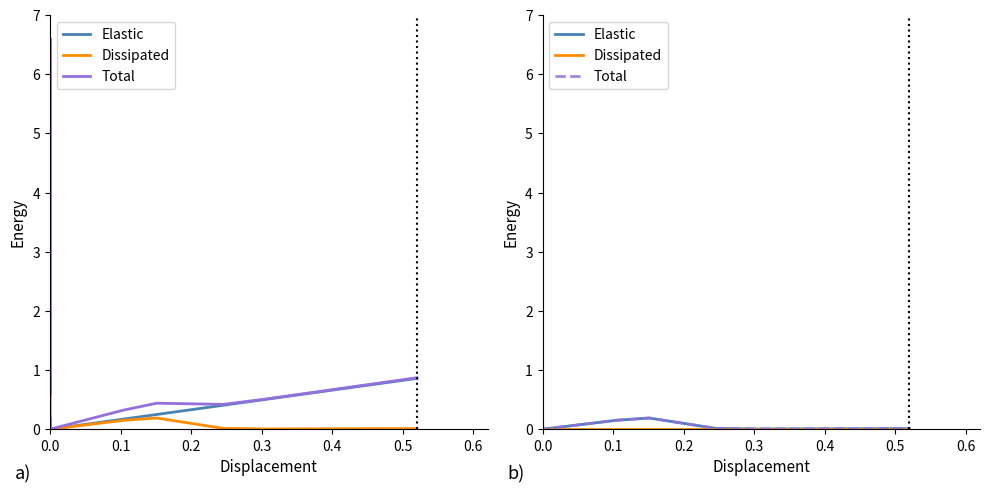

What is the sum of all Elastic values?

8.9